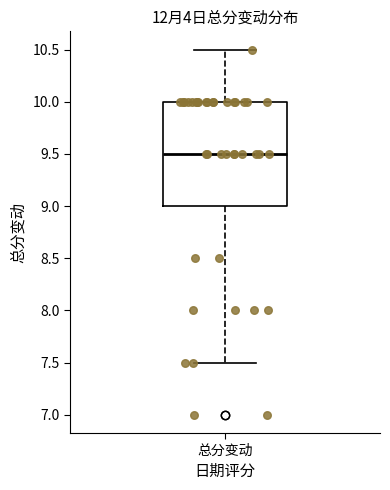

Where does the median line of the box for 总分变动 sit on the y-axis? The values are not printed on the chart, so give them approximately, as read against the axis.

9.5